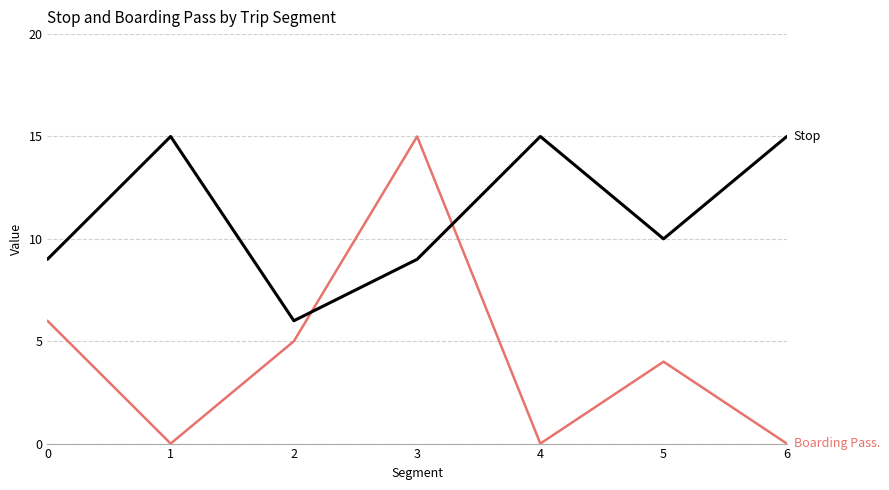

At which category is the sum across all series the highest?

3